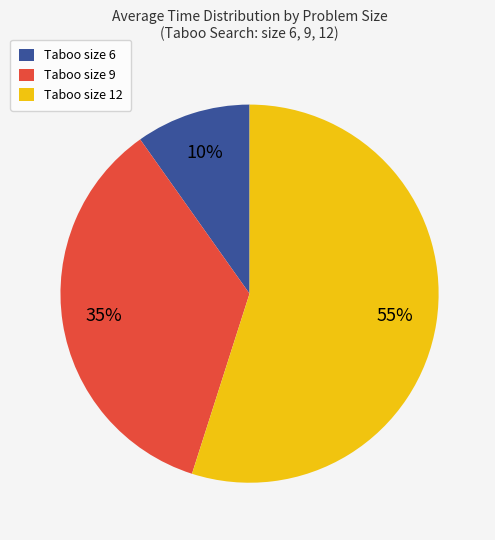

To the nearest percent, what portion does Taboo size 6 represent?

10%